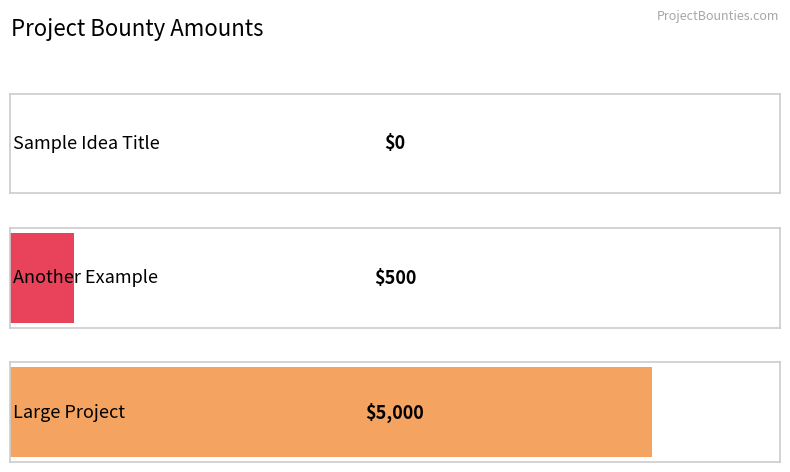

Rank the categories by value from highest to lowest.

Large Project, Another Example, Sample Idea Title